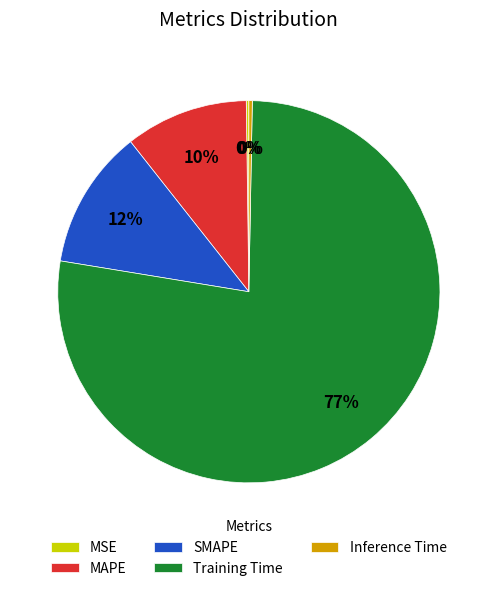

What is the largest slice in the pie chart?

Training Time